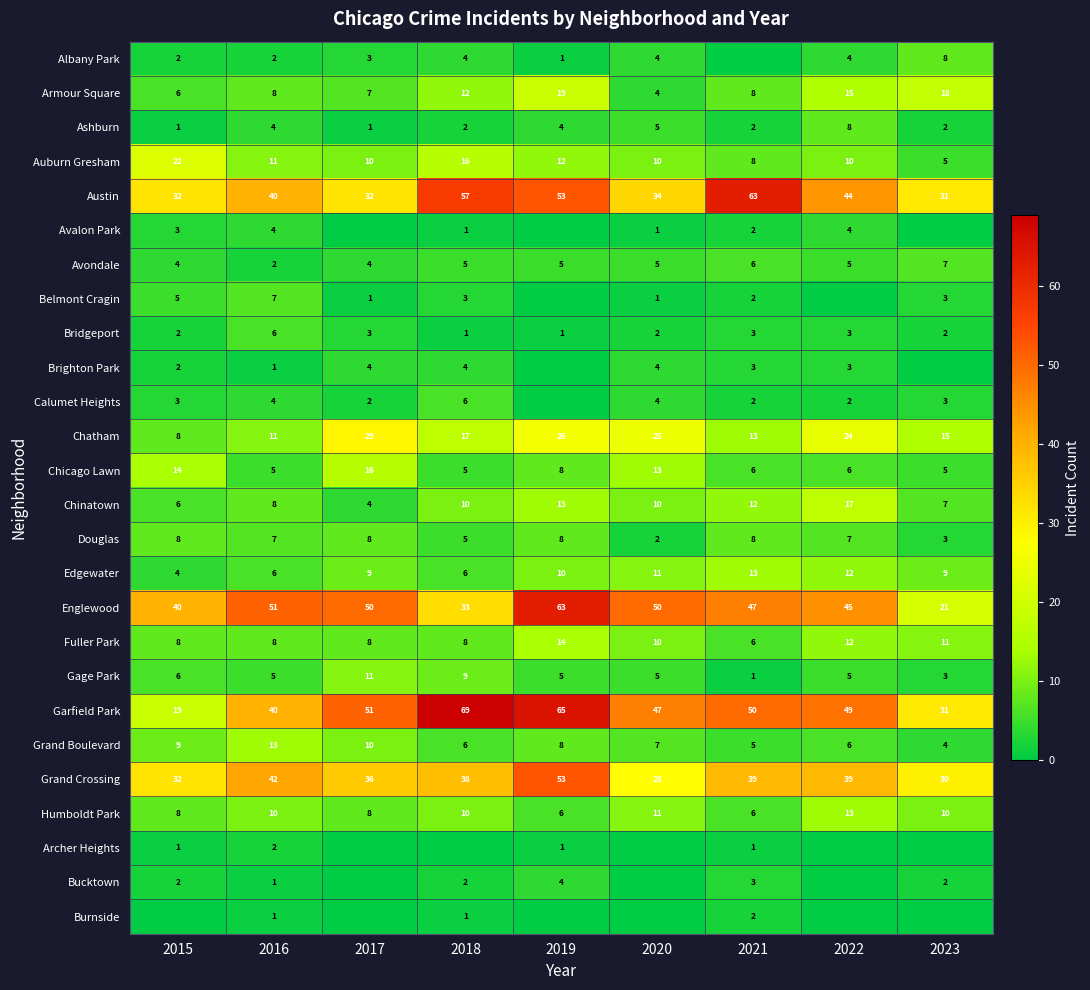

What is the minimum value for Edgewater?

4